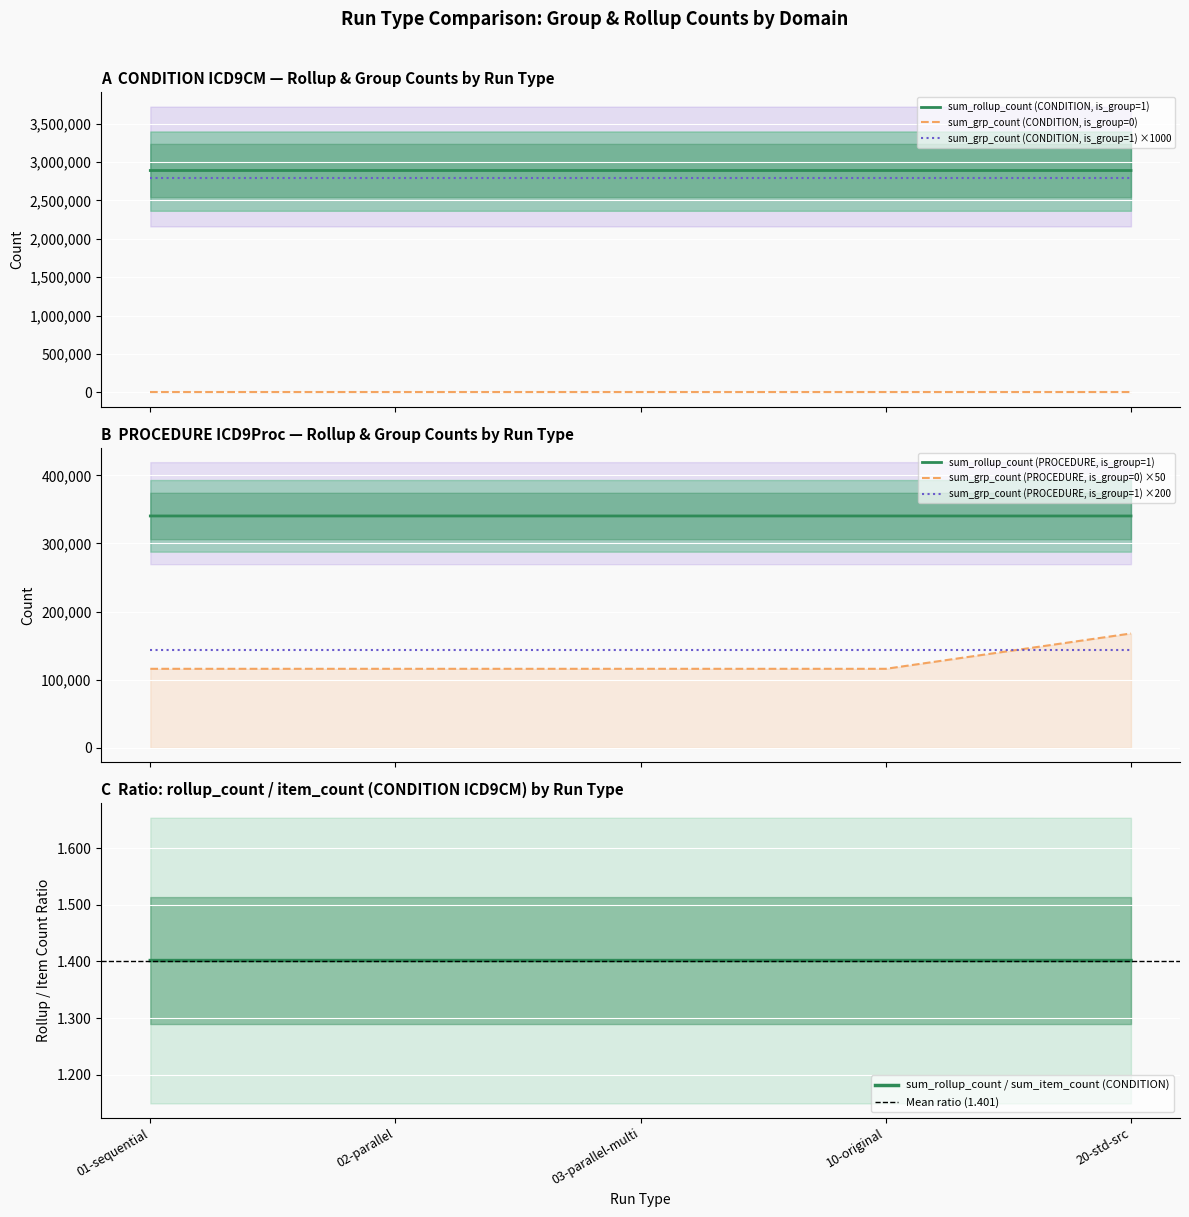

Reading left to right, transcribe all the data shown in this chart.

sum_grp_count (CONDITION ICD9CM is_group=0): 01-sequential=9204	02-parallel=9204	03-parallel-multi=9204	10-original=9204	20-std-src=9204
sum_grp_count (CONDITION ICD9CM is_group=1): 01-sequential=2787	02-parallel=2787	03-parallel-multi=2787	10-original=2787	20-std-src=2787
sum_grp_count (PROCEDURE ICD9Proc is_group=0): 01-sequential=2321	02-parallel=2321	03-parallel-multi=2321	10-original=2321	20-std-src=3358
sum_grp_count (PROCEDURE ICD9Proc is_group=1): 01-sequential=721	02-parallel=721	03-parallel-multi=721	10-original=721	20-std-src=721
sum_item_count (CONDITION ICD9CM is_group=0): 01-sequential=2062703	02-parallel=2062703	03-parallel-multi=2062703	10-original=2062703	20-std-src=2062703
sum_rollup_count (CONDITION ICD9CM is_group=1): 01-sequential=2890736	02-parallel=2890736	03-parallel-multi=2890736	10-original=2890736	20-std-src=2890678